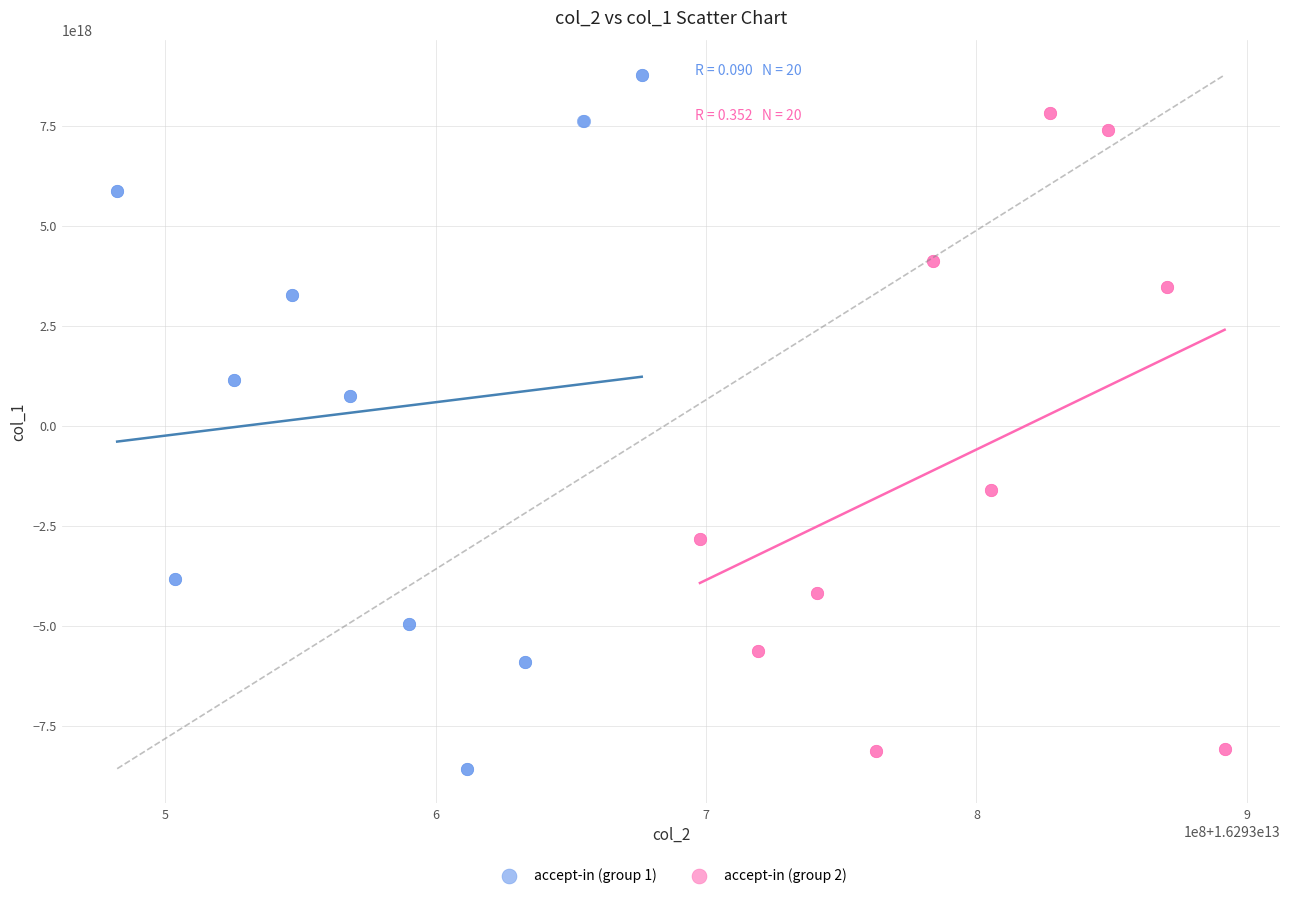

What are all the series names shown in the legend?

accept-in (group 1), accept-in (group 2)